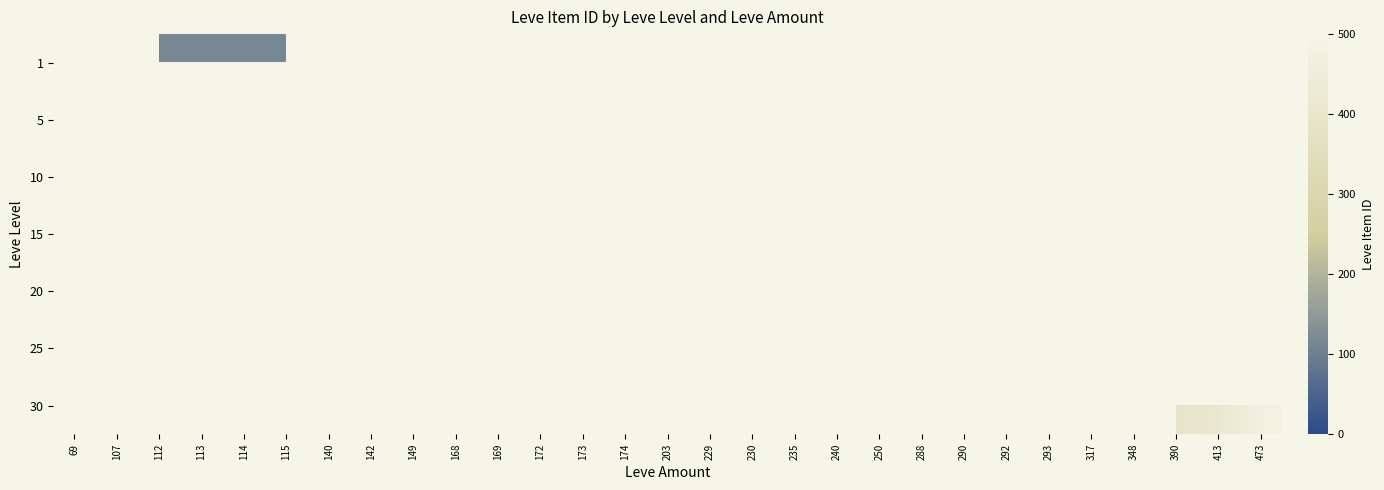

Between 390 and 473, which is larger?

473